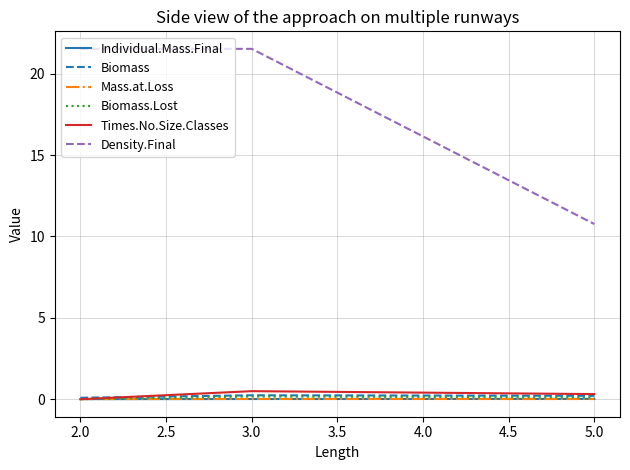

Is it true that Biomass equals 0.2 at 3.0?

True